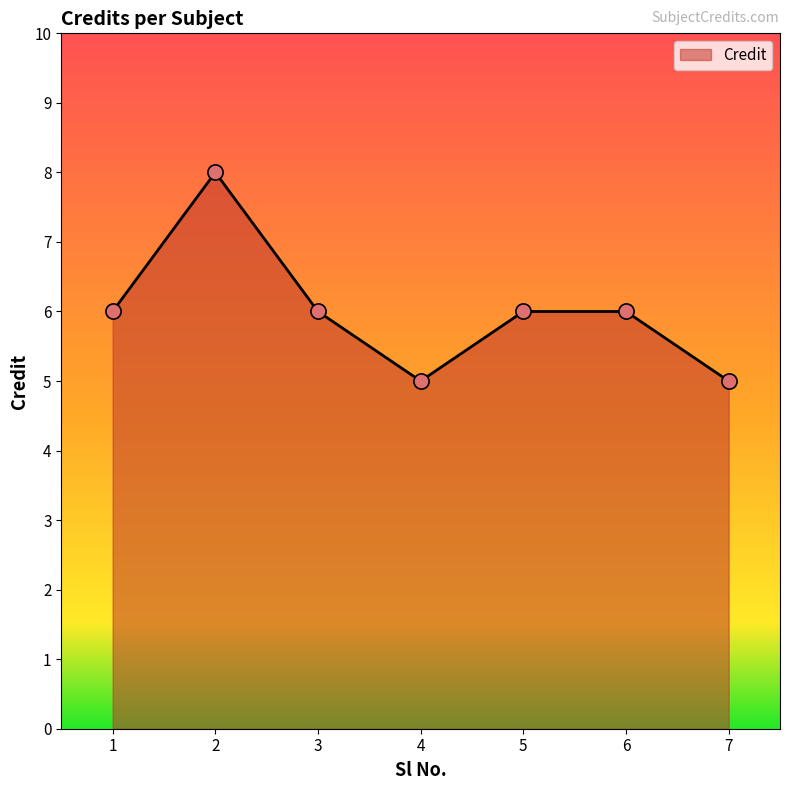

What is the change in value from 6 to 7?

-1